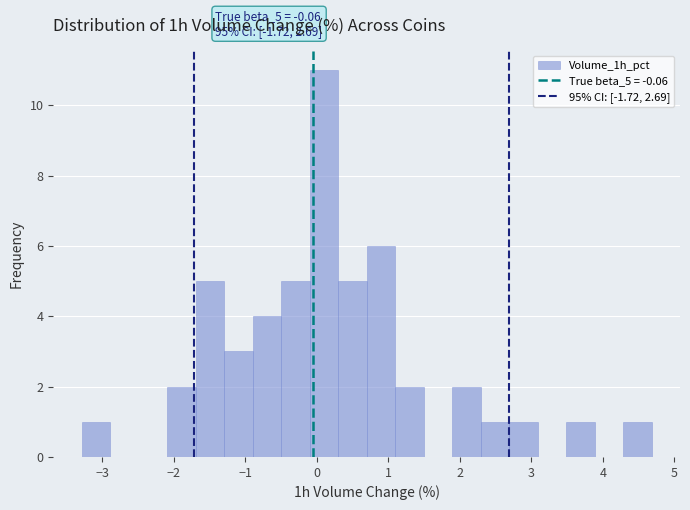

Around what value on the x-axis is the tallest bar? Give the approximate position of its centre, as read against the axis.

0.1